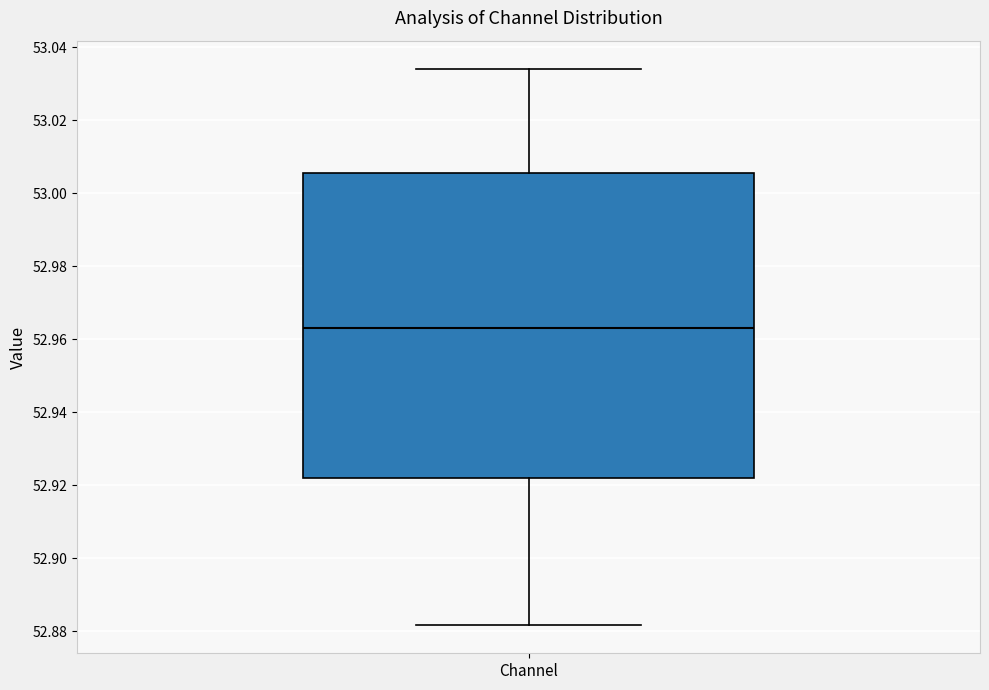

Transcribe this box plot: give where the median line is, the range the box spans, and where the two whiskers end, as read against the y-axis. The values are not printed on the chart, so give them approximately, as read against the axis.

median 52.964, box 52.922 to 53.006, whiskers 52.882 to 53.034